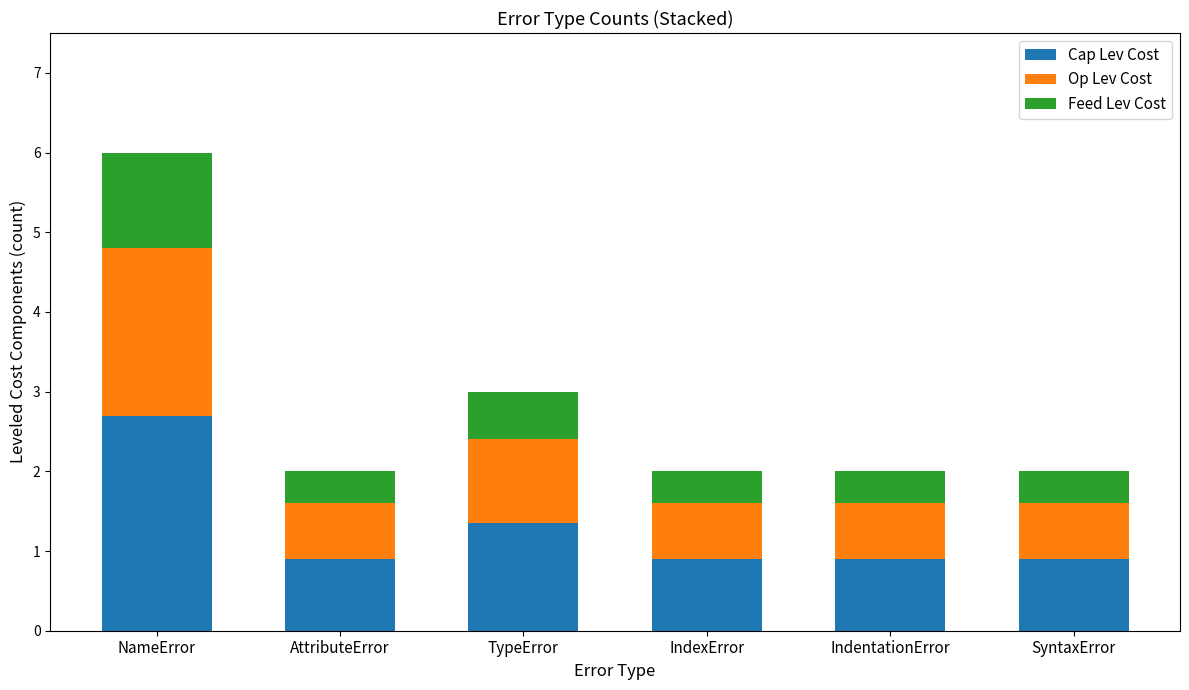

Count the number of data series in this chart.

3